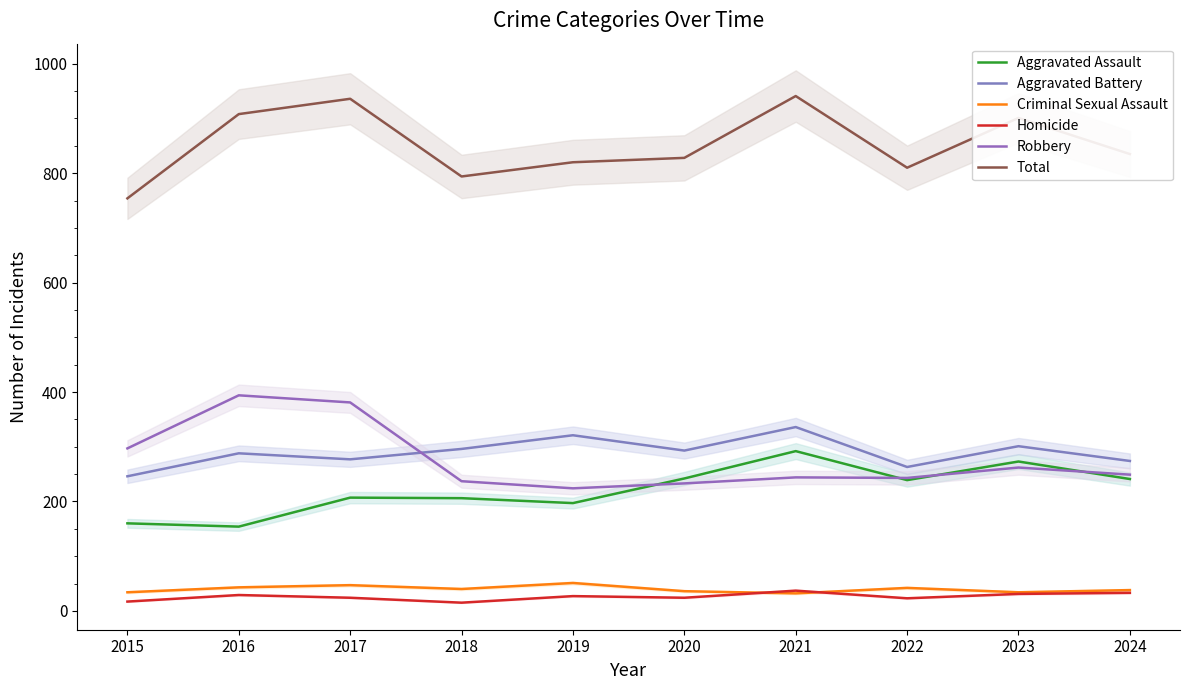

What is the difference between the Robbery values at 2017 and 2022?

138